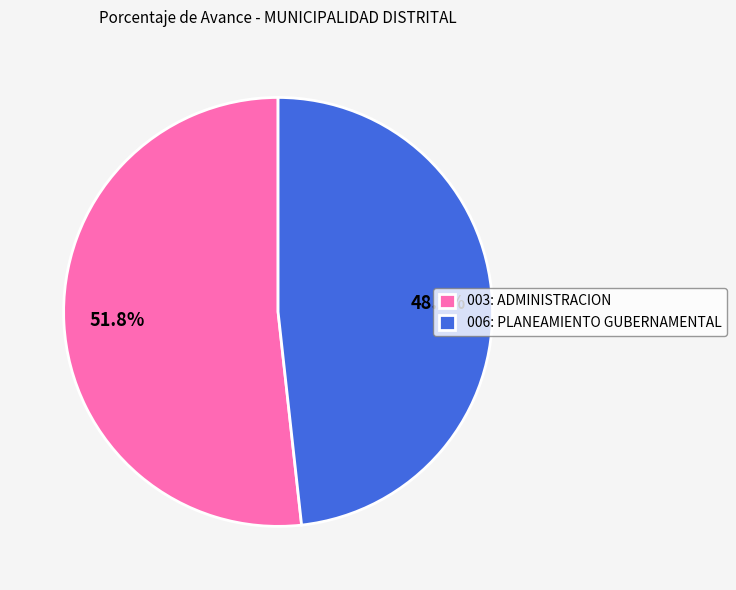

To the nearest percent, what is the combined percentage of 003: ADMINISTRACION and 006: PLANEAMIENTO GUBERNAMENTAL?

100%